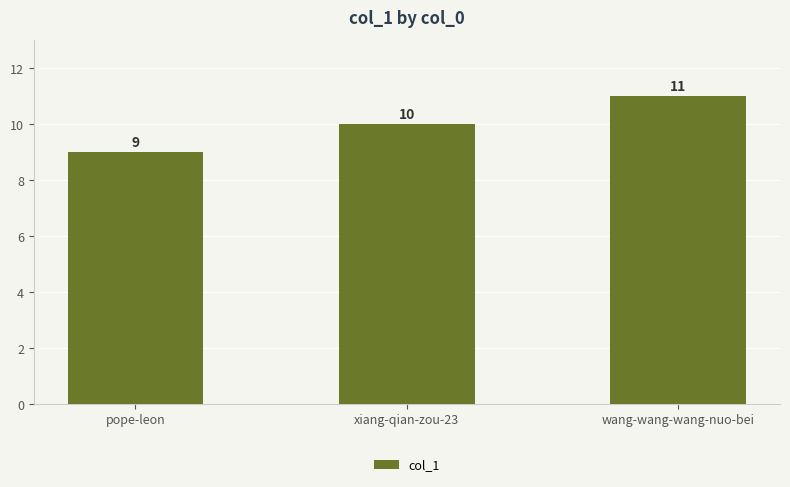

List the labels in order of value, largest first.

wang-wang-wang-nuo-bei, xiang-qian-zou-23, pope-leon